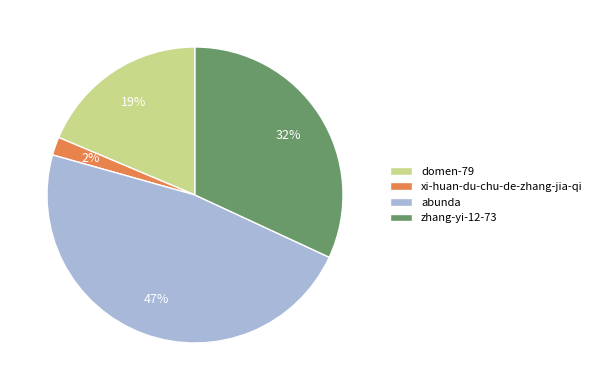

Does any single category account for the majority?

No